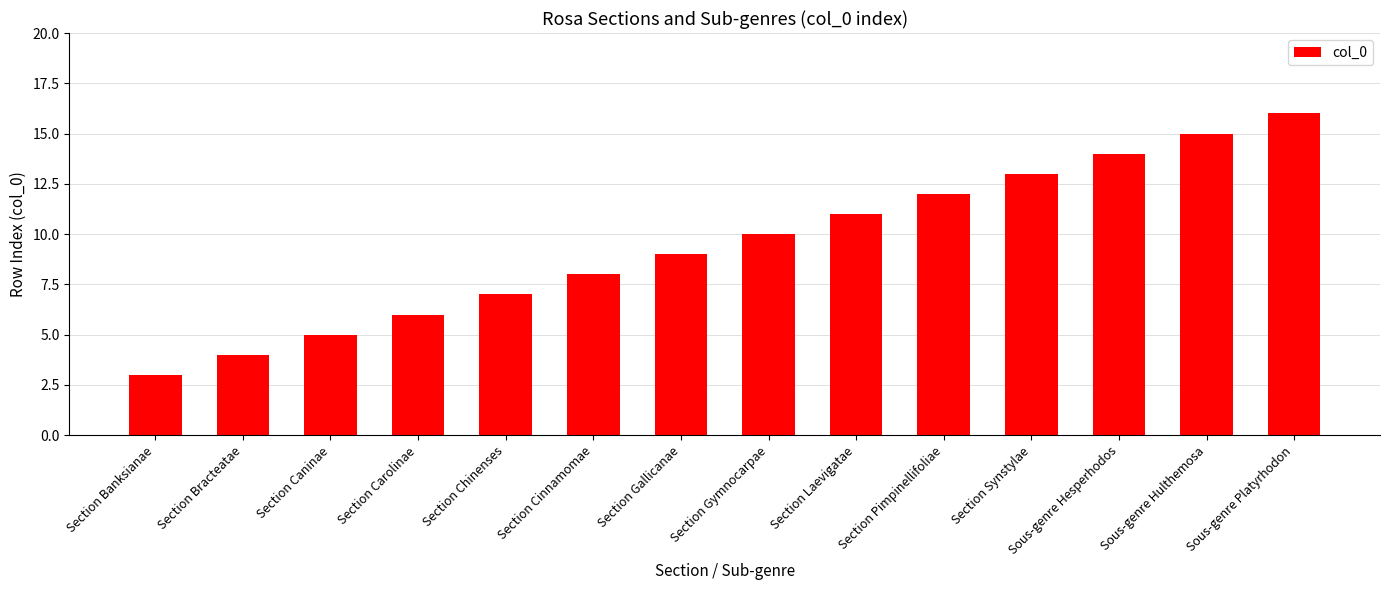

True or false: the data shows 15 at Section Gymnocarpae.

False